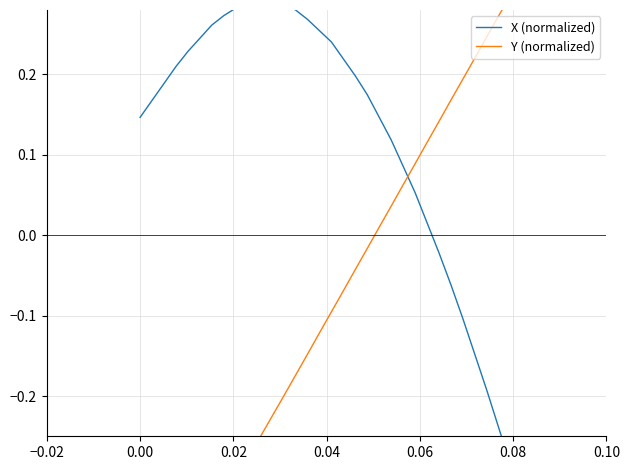

How many intersections are there between Y (normalized) and X (normalized)?

1